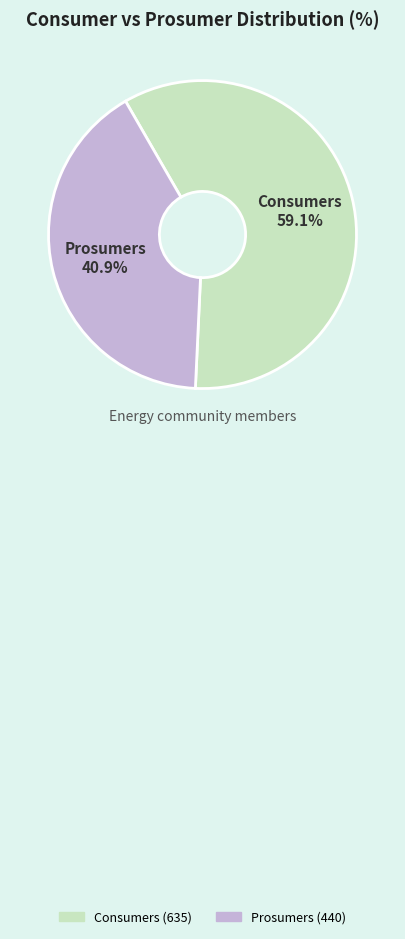

To the nearest percent, what is the difference between the Consumers and Prosumers slice percentages?

18%